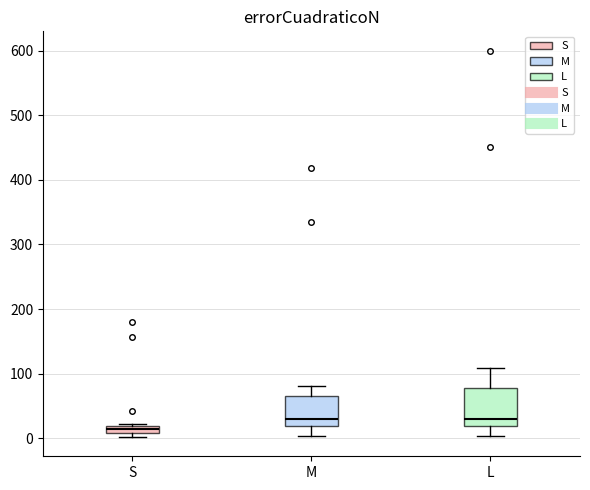

Which box is the tallest, from its lower edge to its upper edge?

L